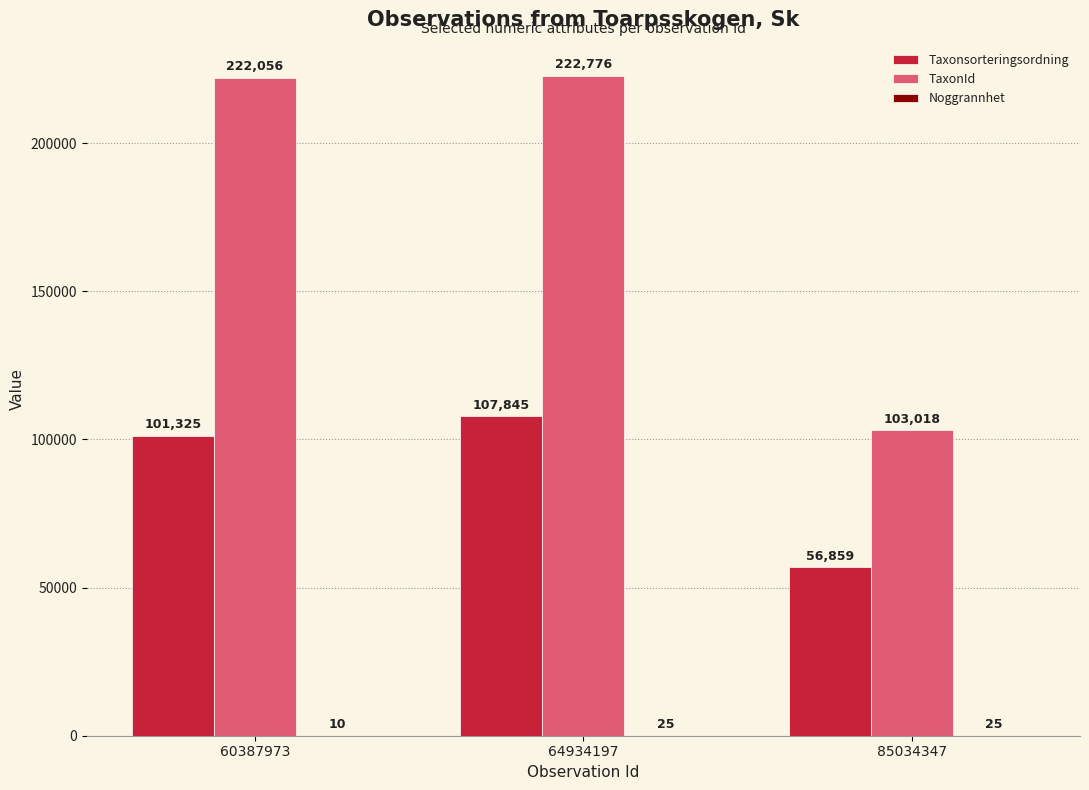

The value of Taxonsorteringsordning at 64934197 is 45866. True or false?

False